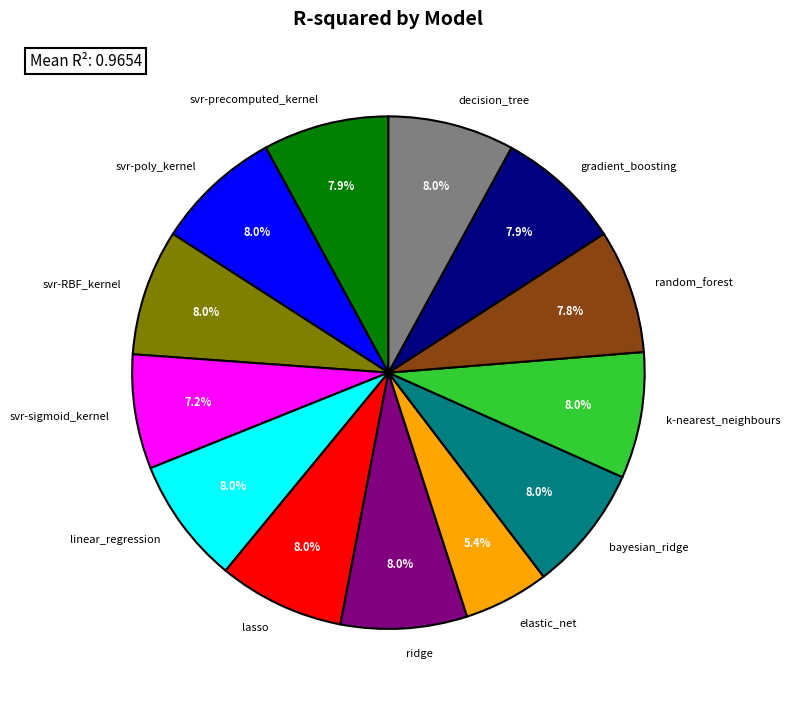

To the nearest percent, what is the average slice percentage?

8%